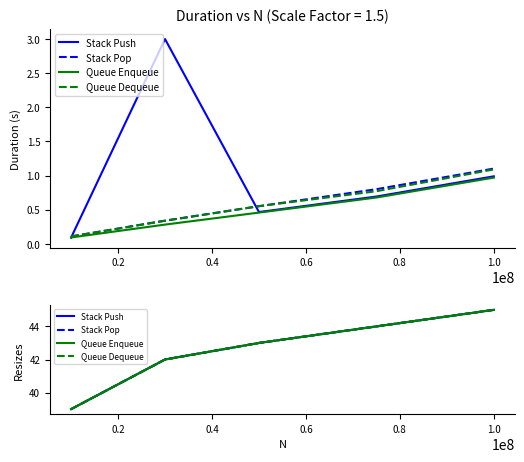

How many lines are shown in the chart?

4